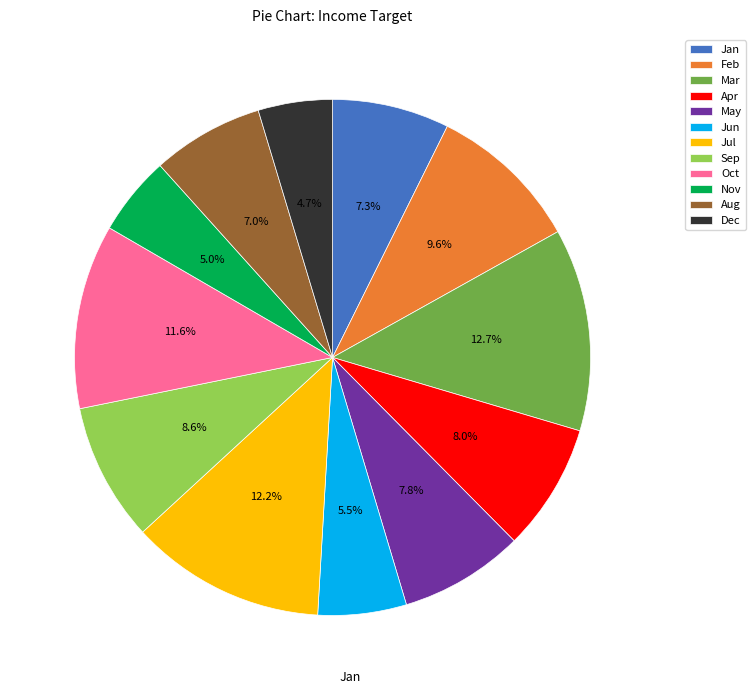

Count the number of slices in the pie.

12